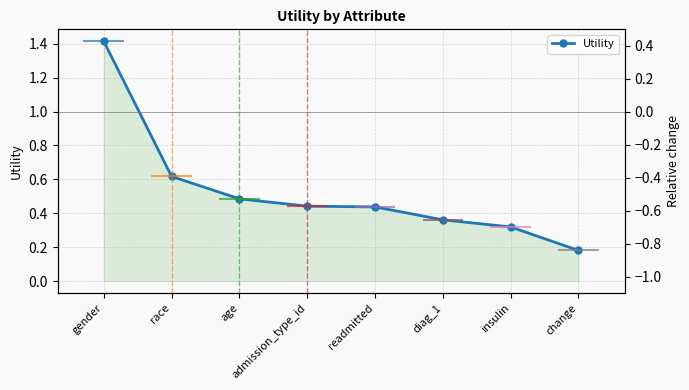

Between change and race, which is larger?

race